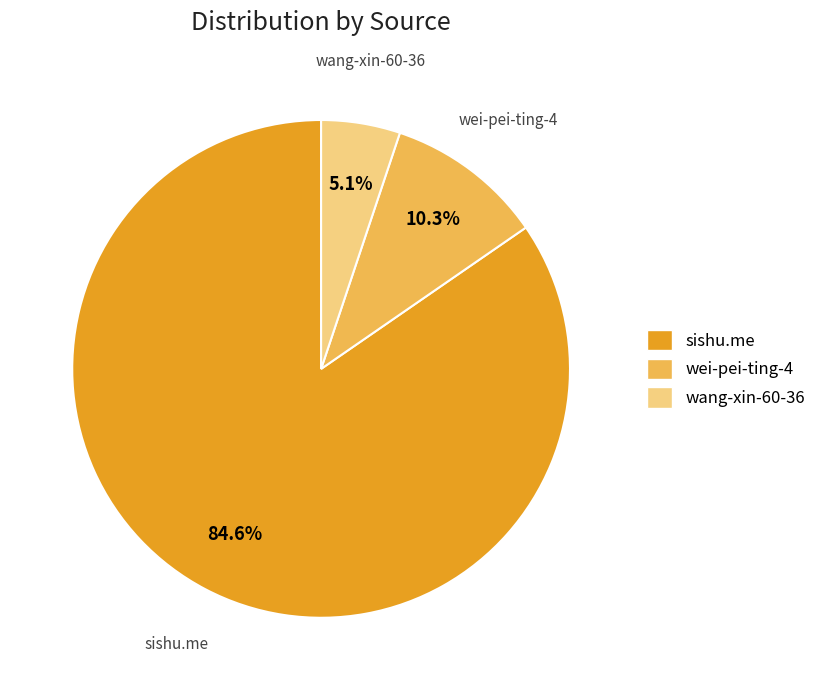

What percentage do sishu.me and wei-pei-ting-4 together represent?

94.9%